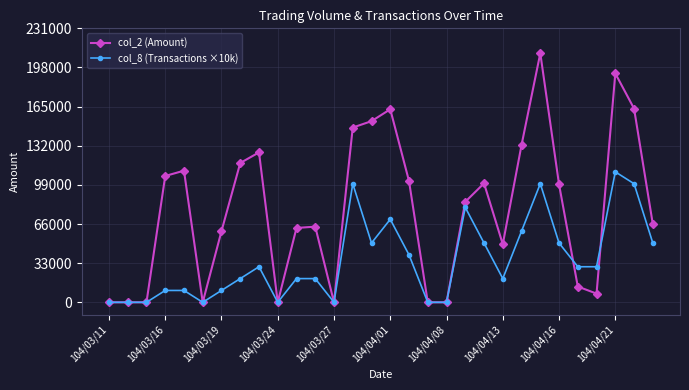

Is this an area chart (filled region under the line)?

No